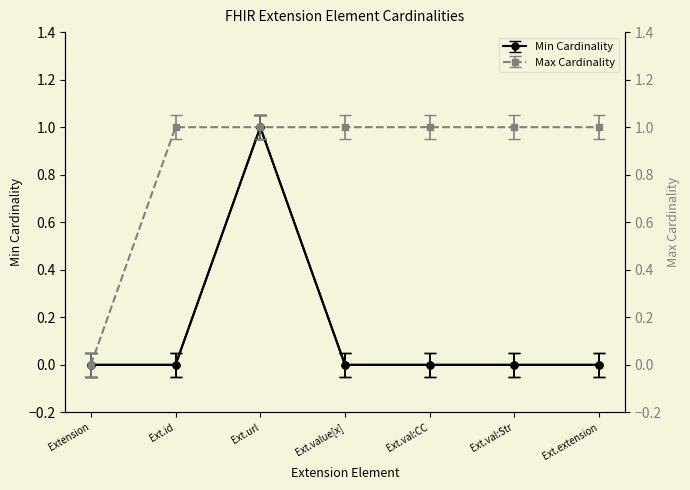

Reading right to left, extract all data points from this chart.

Min Cardinality: 0	0	0	0	1	0	0
Max Cardinality: 1	1	1	1	1	1	0